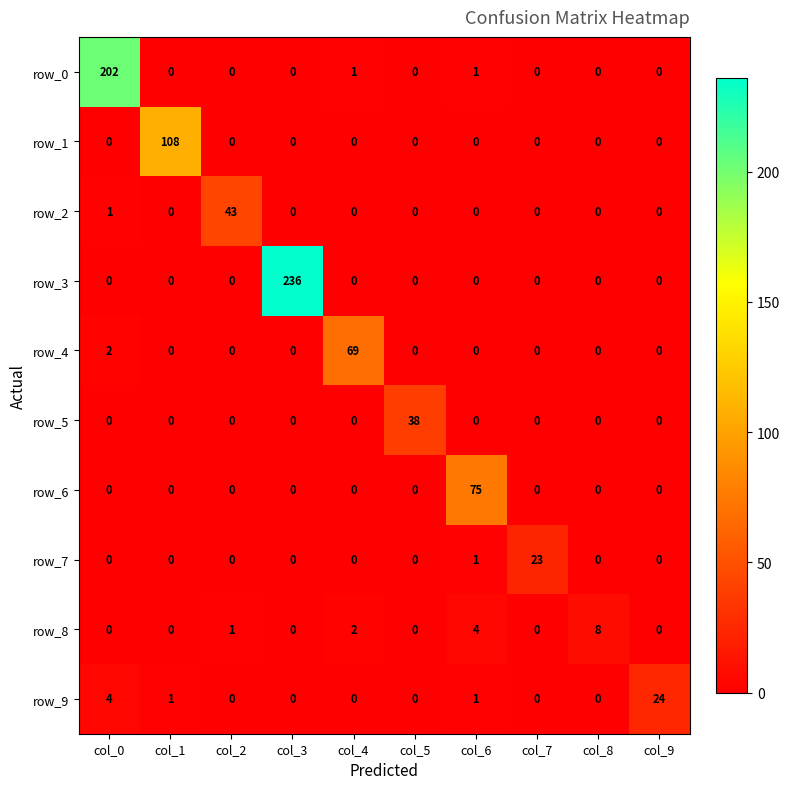

Reading left to right, transcribe all the data shown in this chart.

row_0: col_0=202	col_1=0	col_2=0	col_3=0	col_4=1	col_5=0	col_6=1	col_7=0	col_8=0	col_9=0
row_1: col_0=0	col_1=108	col_2=0	col_3=0	col_4=0	col_5=0	col_6=0	col_7=0	col_8=0	col_9=0
row_2: col_0=1	col_1=0	col_2=43	col_3=0	col_4=0	col_5=0	col_6=0	col_7=0	col_8=0	col_9=0
row_3: col_0=0	col_1=0	col_2=0	col_3=236	col_4=0	col_5=0	col_6=0	col_7=0	col_8=0	col_9=0
row_4: col_0=2	col_1=0	col_2=0	col_3=0	col_4=69	col_5=0	col_6=0	col_7=0	col_8=0	col_9=0
row_5: col_0=0	col_1=0	col_2=0	col_3=0	col_4=0	col_5=38	col_6=0	col_7=0	col_8=0	col_9=0
row_6: col_0=0	col_1=0	col_2=0	col_3=0	col_4=0	col_5=0	col_6=75	col_7=0	col_8=0	col_9=0
row_7: col_0=0	col_1=0	col_2=0	col_3=0	col_4=0	col_5=0	col_6=1	col_7=23	col_8=0	col_9=0
row_8: col_0=0	col_1=0	col_2=1	col_3=0	col_4=2	col_5=0	col_6=4	col_7=0	col_8=8	col_9=0
row_9: col_0=4	col_1=1	col_2=0	col_3=0	col_4=0	col_5=0	col_6=1	col_7=0	col_8=0	col_9=24